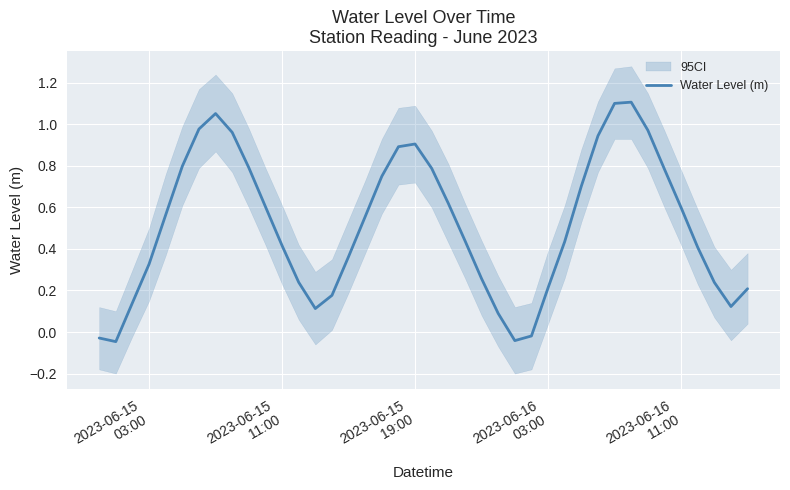

What is the average value?

0.5